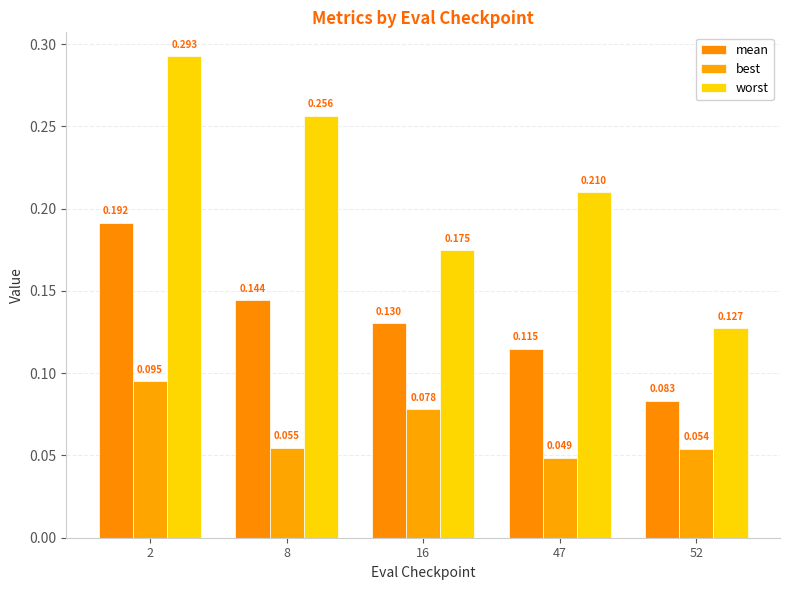

Is it true that best equals 0.1 at 8?

True